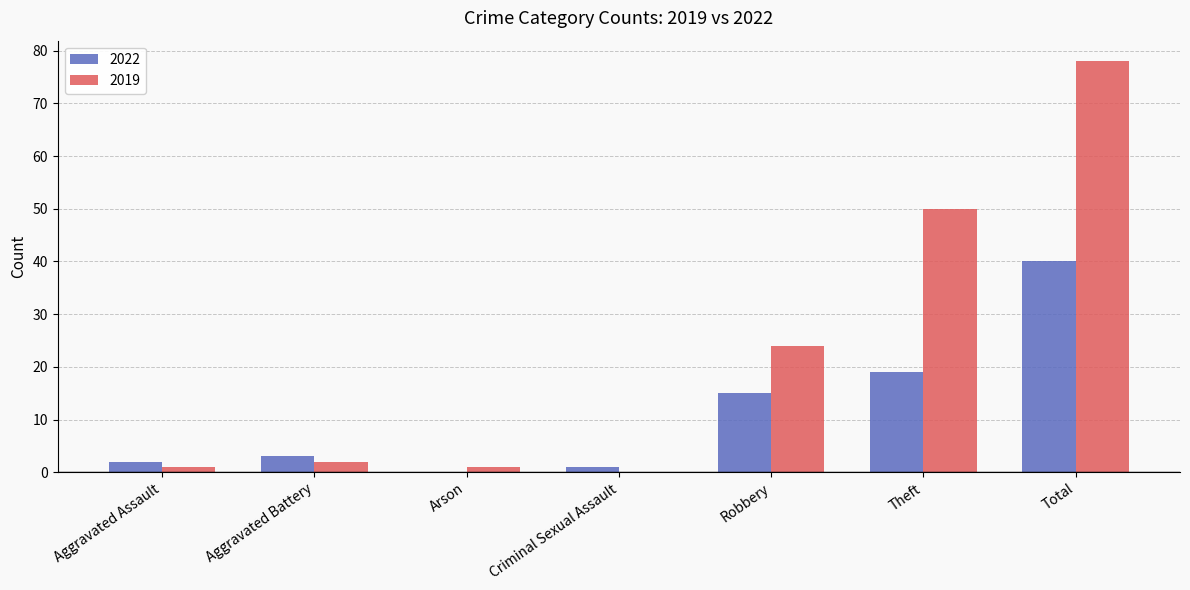

What is the total value across all series at Theft?

69